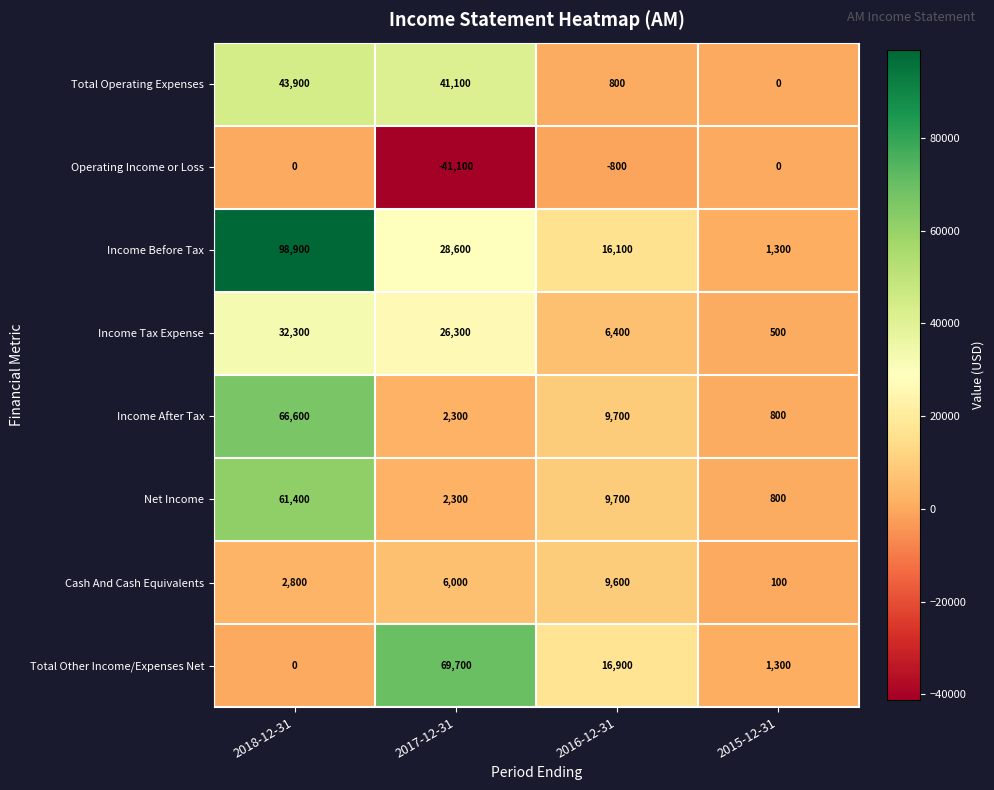

The Total Operating Expenses series shows 17375 at 2015-12-31. True or false?

False